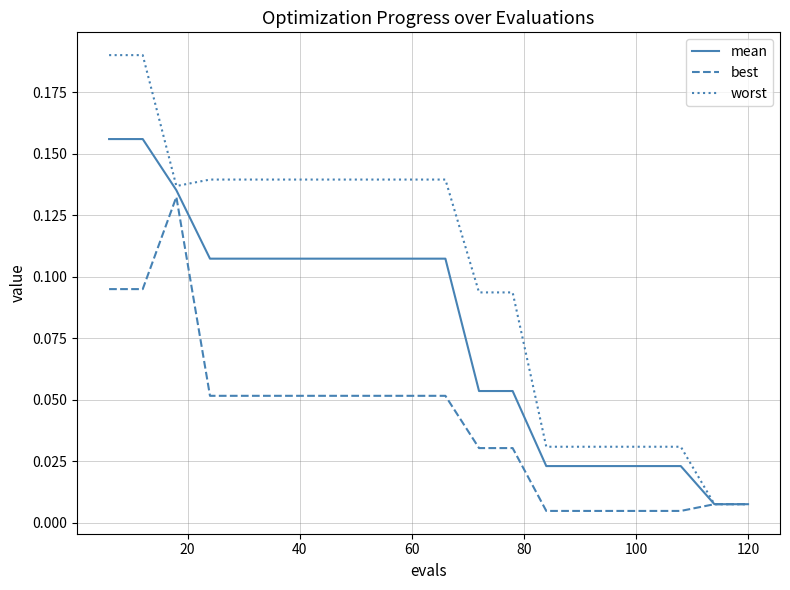

How many distinct data groups are displayed?

3